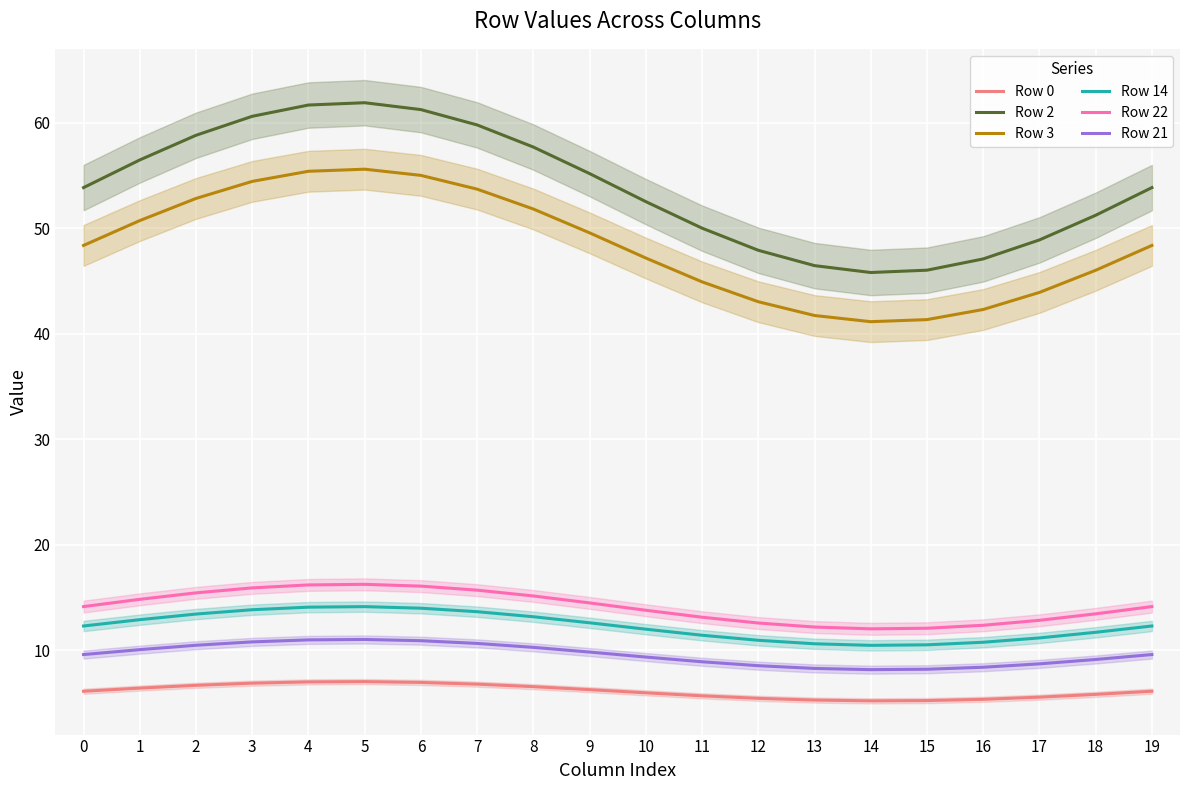

What is the average value of the Row 2 series?

53.8